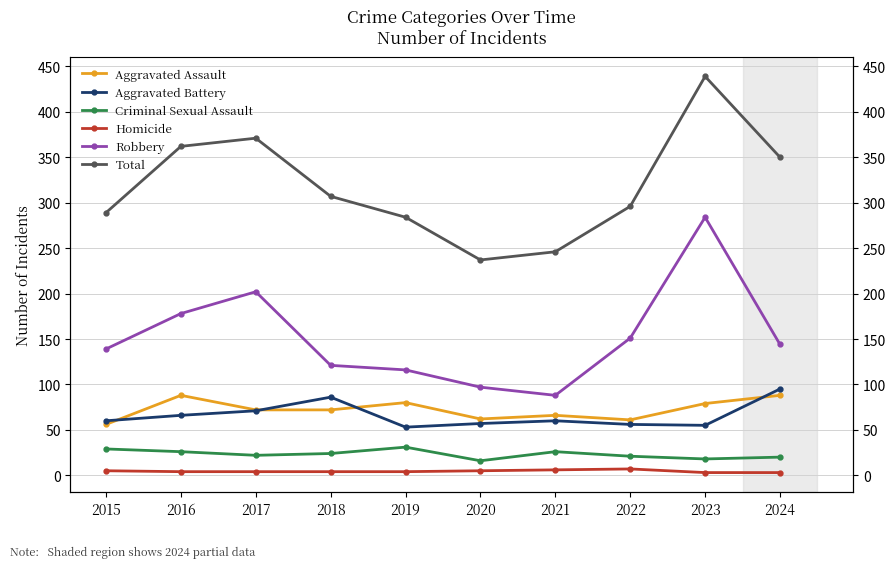

What is the sum of the Aggravated Battery values at 2018 and 2021?

146